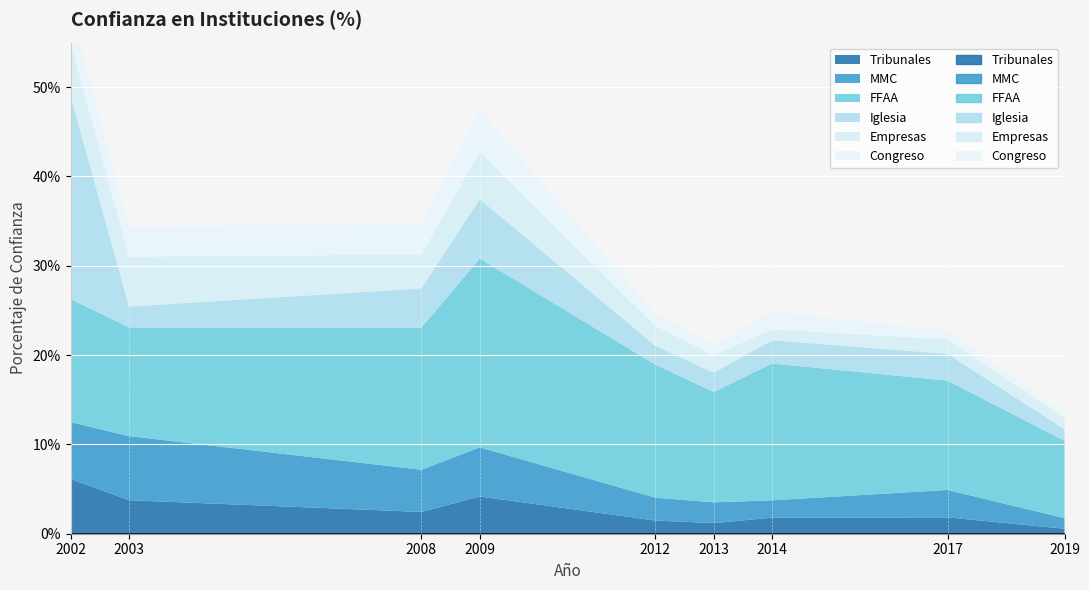

List the labels in order of Tribunales value, largest first.

2002, 2009, 2003, 2008, 2017, 2014, 2012, 2013, 2019